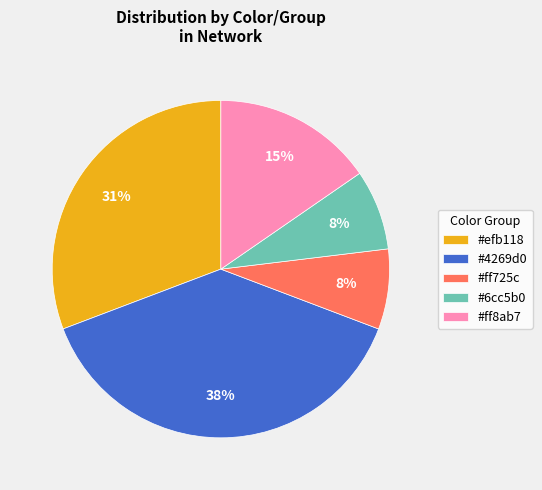

To the nearest percent, what is the average slice percentage?

20%